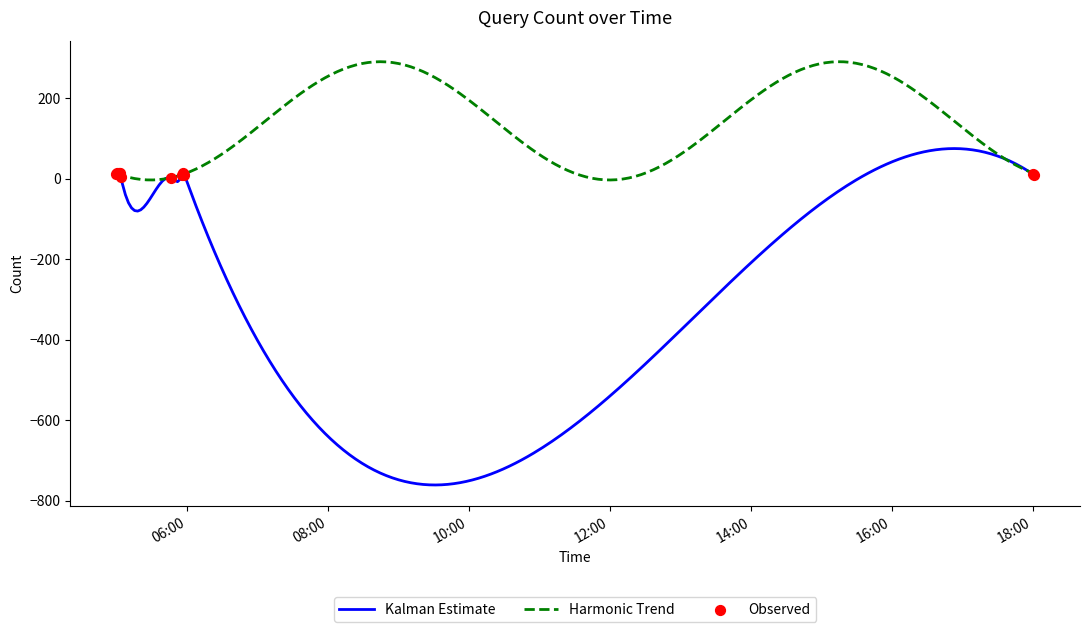

Approximately how many times larger is the value at 2019-10-06 05:00:00 compared to 2019-10-06 05:58:00?

1.2